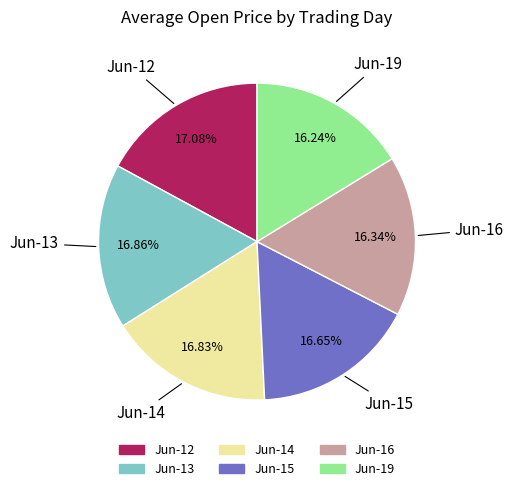

Does any single category account for the majority?

No